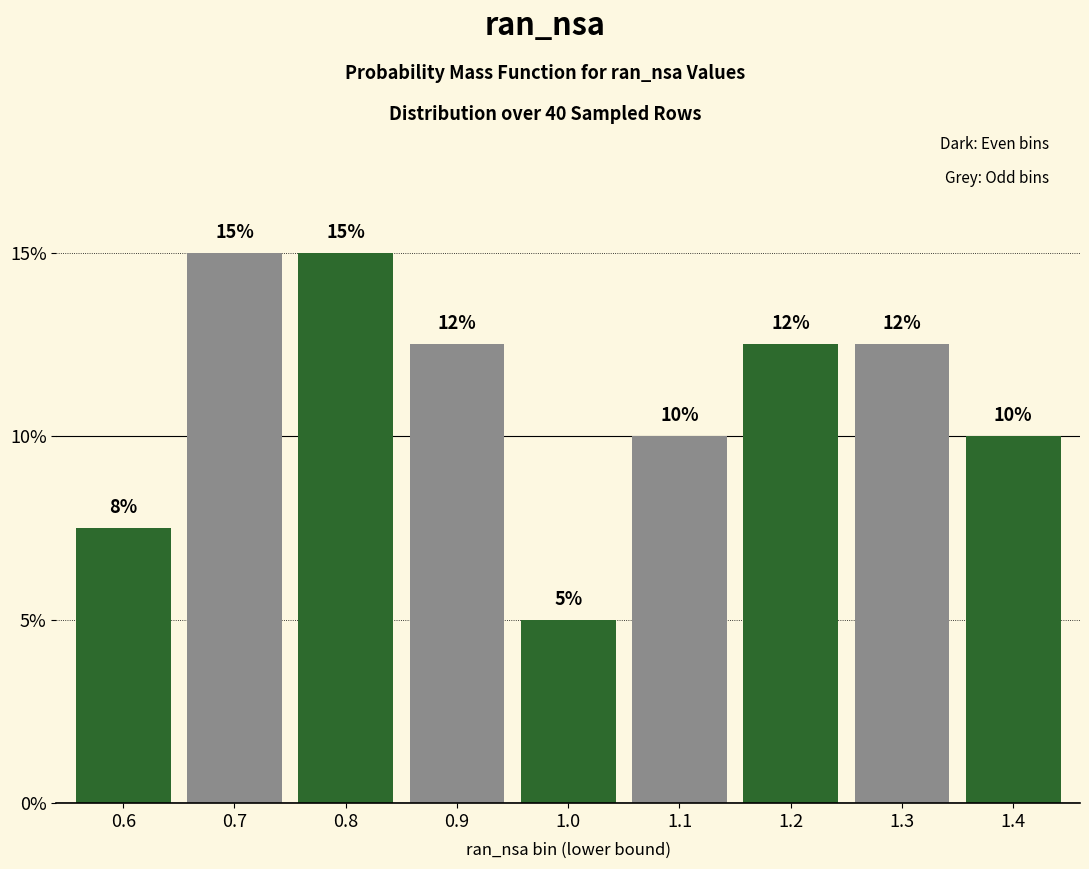

Approximately how many times larger is the value at 1.0 compared to 1.3?

0.4